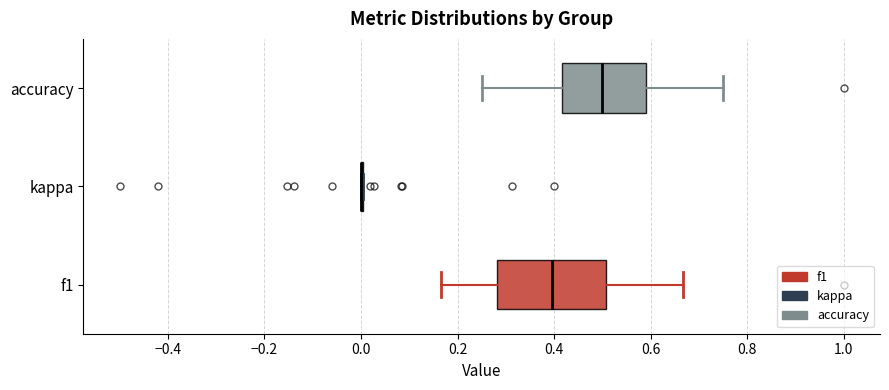

Which box is the widest, from its left edge to its right edge?

f1